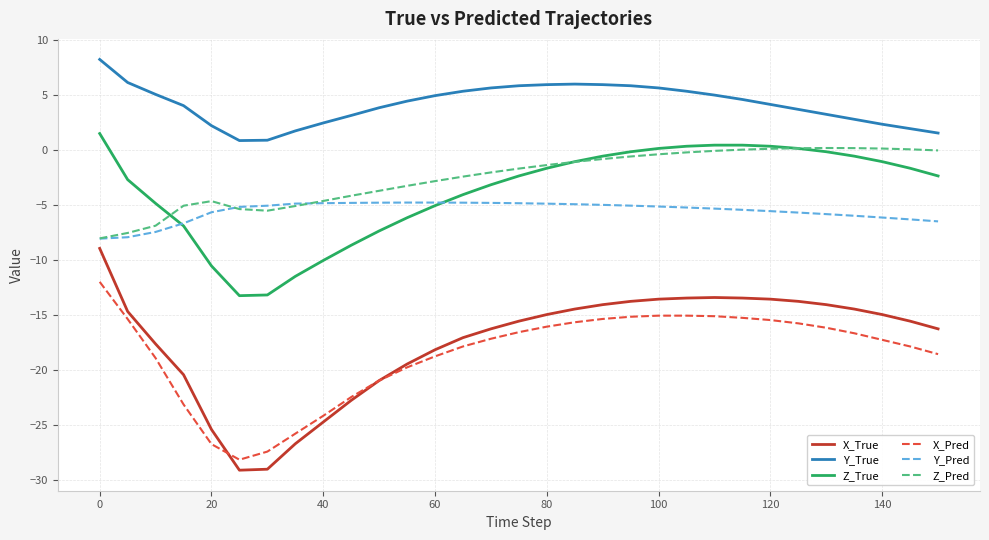

True or false: Y_Pred and X_True intersect in this chart.

False